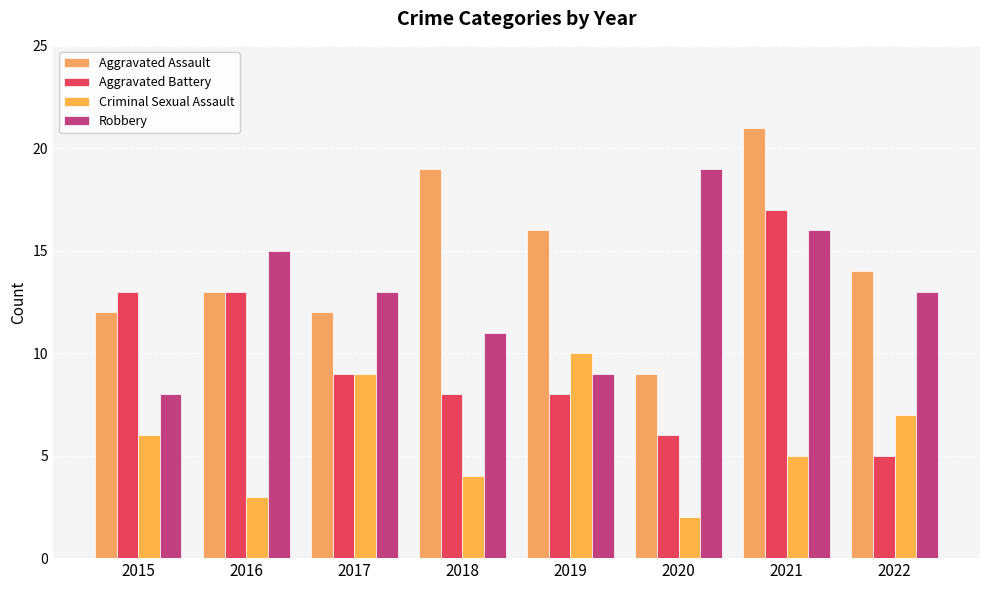

Where does the Aggravated Assault series first go above 14?

2018